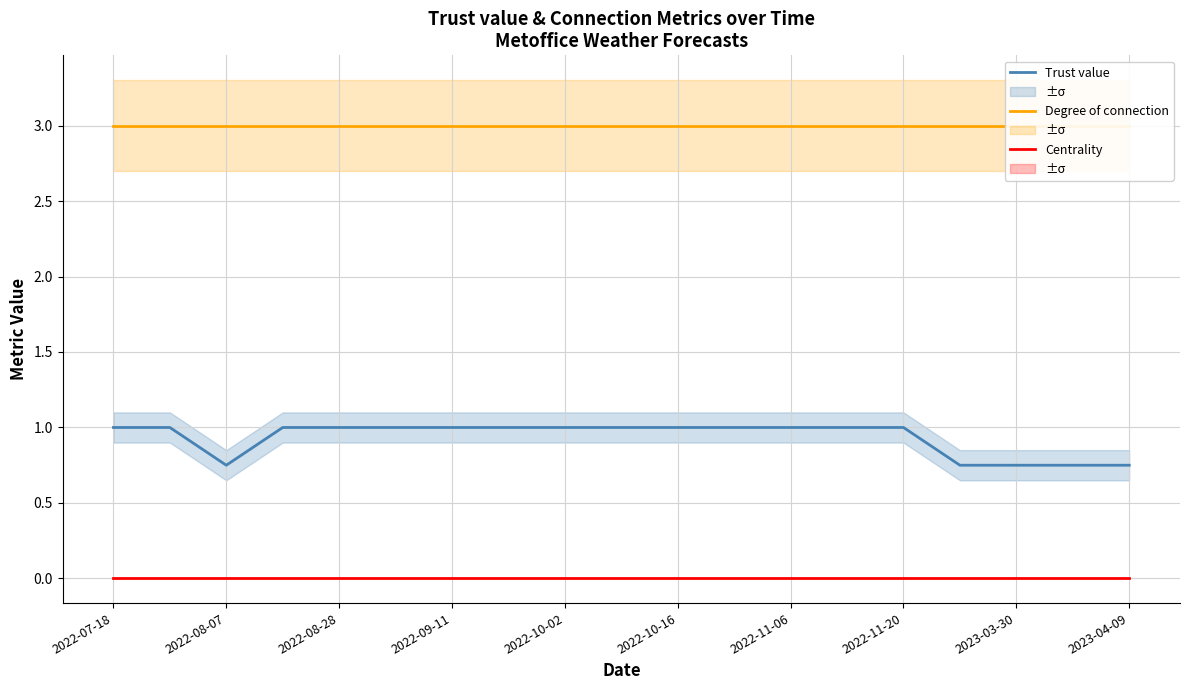

Where is Degree of connection nearest to the value 3?

2022-07-18